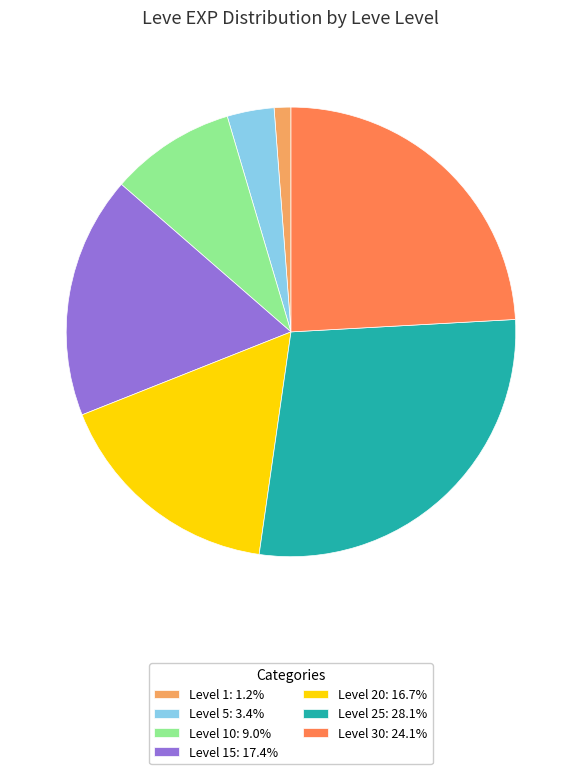

Do Level 1: 1.2% and Level 25: 28.1% together represent more than half of the pie?

No